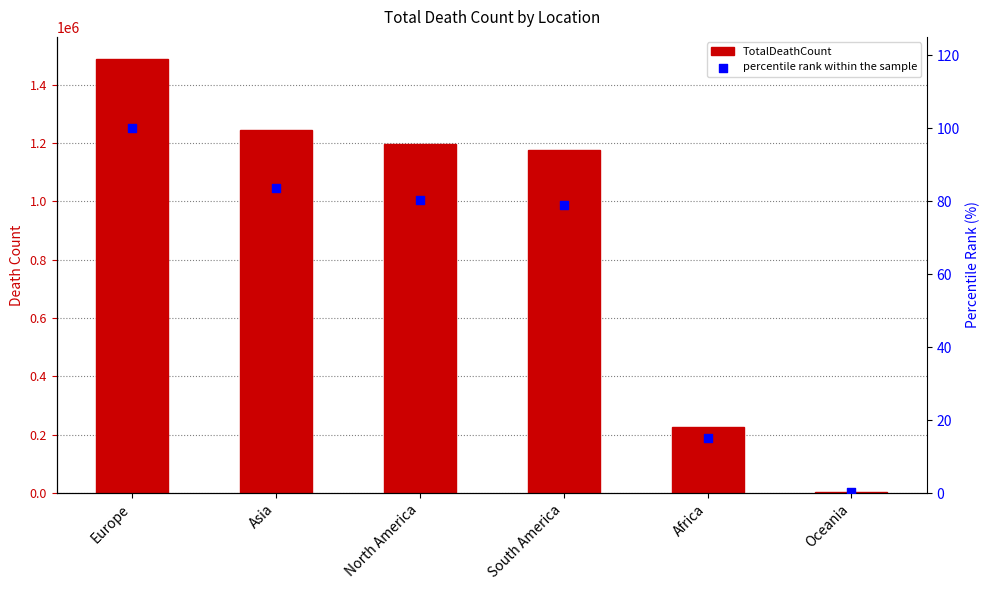

At how many categories does at least one series exceed 1216693?

2